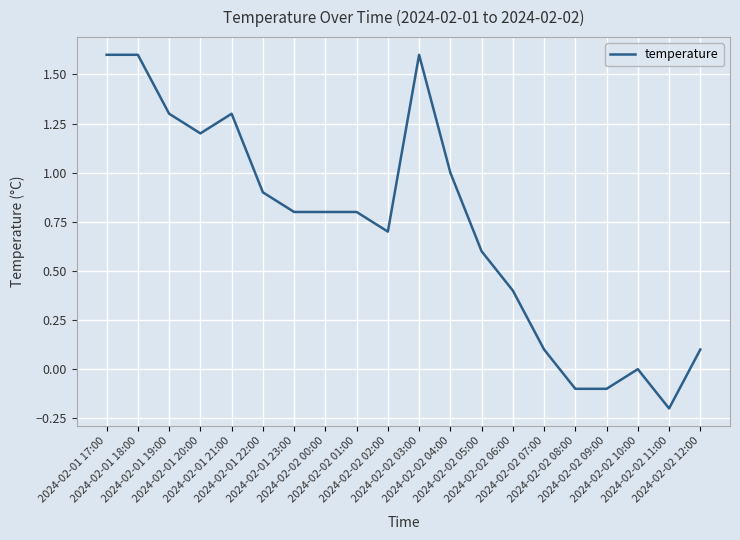

Is it true that the value at 2024-02-02 08:00 is -0.0?

False